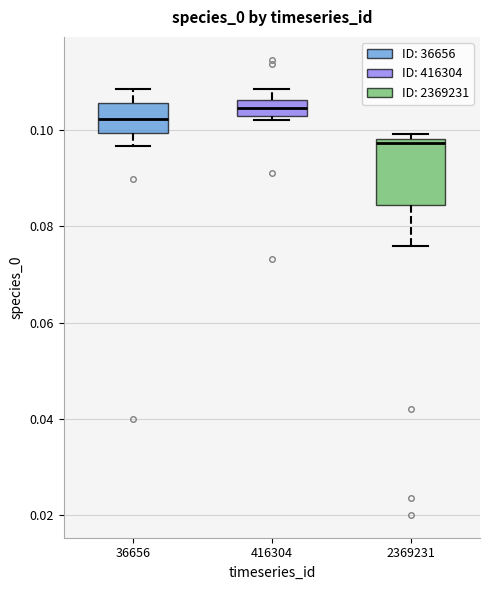

Reading left to right, transcribe this box plot: for each box, give where its median line is, the range the box spans, and where its two whiskers end, as read against the y-axis. The values are not printed on the chart, so give them approximately, as read against the axis.

36656: median 0.102, box 0.100 to 0.106, whiskers 0.096 to 0.108
416304: median 0.104, box 0.102 to 0.106, whiskers 0.102 (just below the box's lower edge) to 0.108
2369231: median 0.098 (just below the box's upper edge), box 0.084 to 0.098, whiskers 0.076 to 0.100